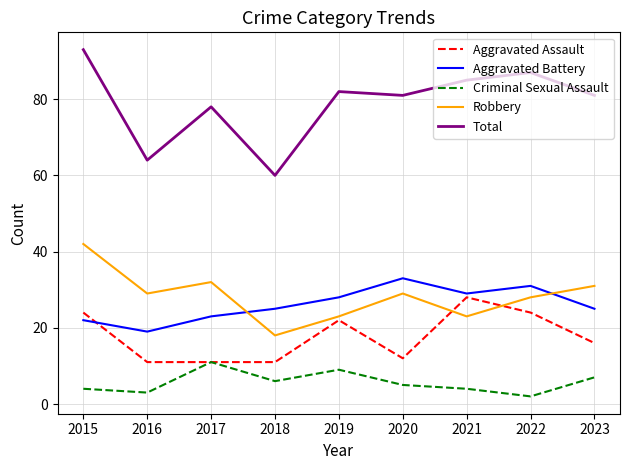

What is the average value of the Robbery series?

28